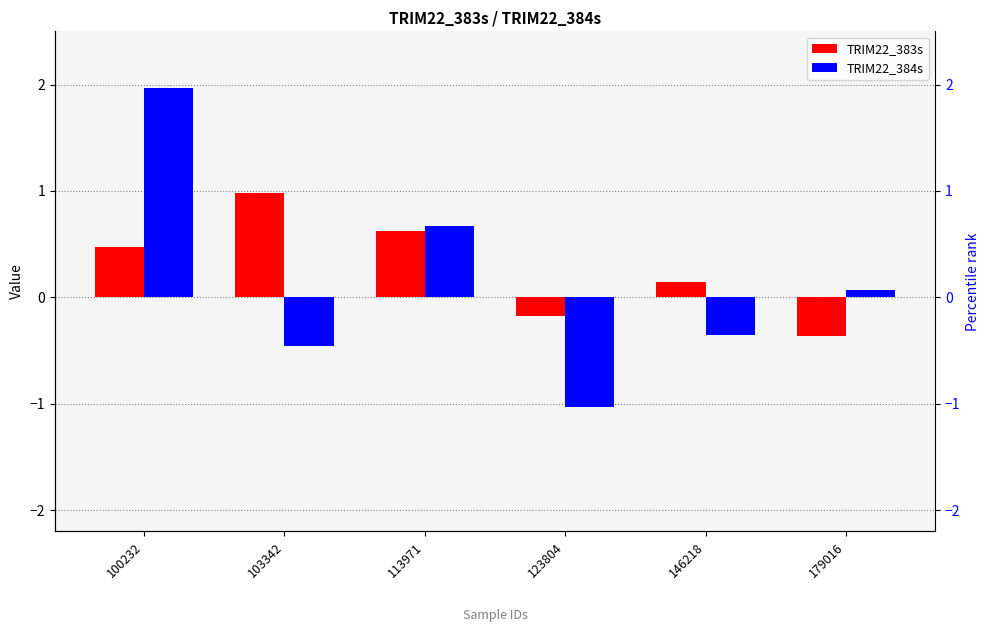

Which series has the widest spread of values?

TRIM22_384s